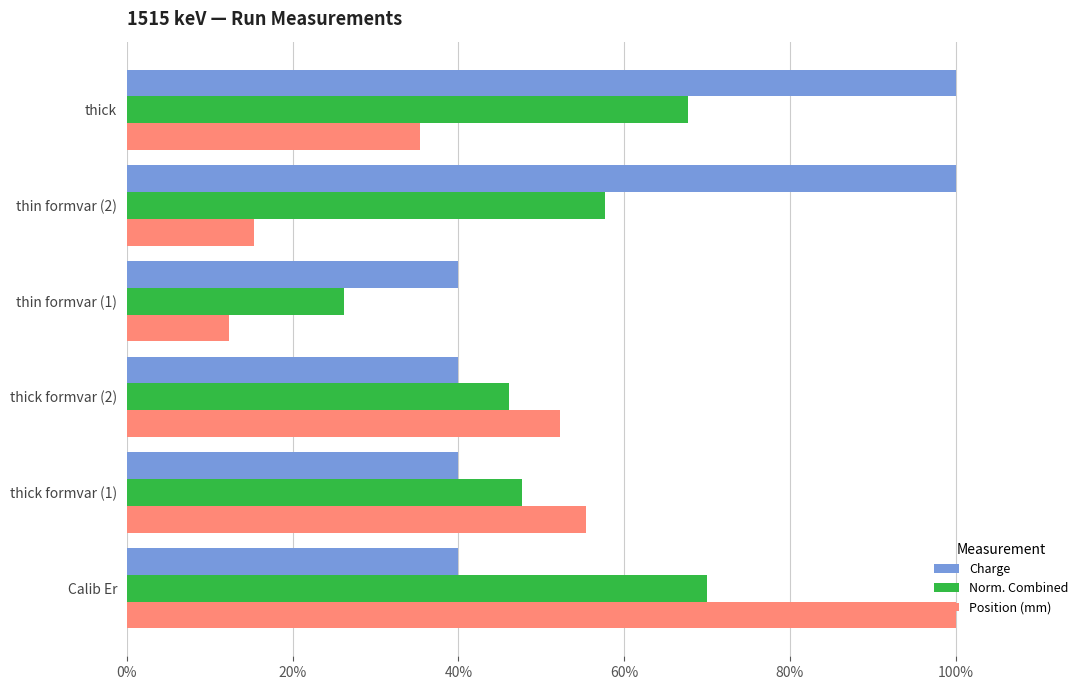

List the series in order of their overall mean, highest first.

Charge, Norm. Combined, Position (mm)